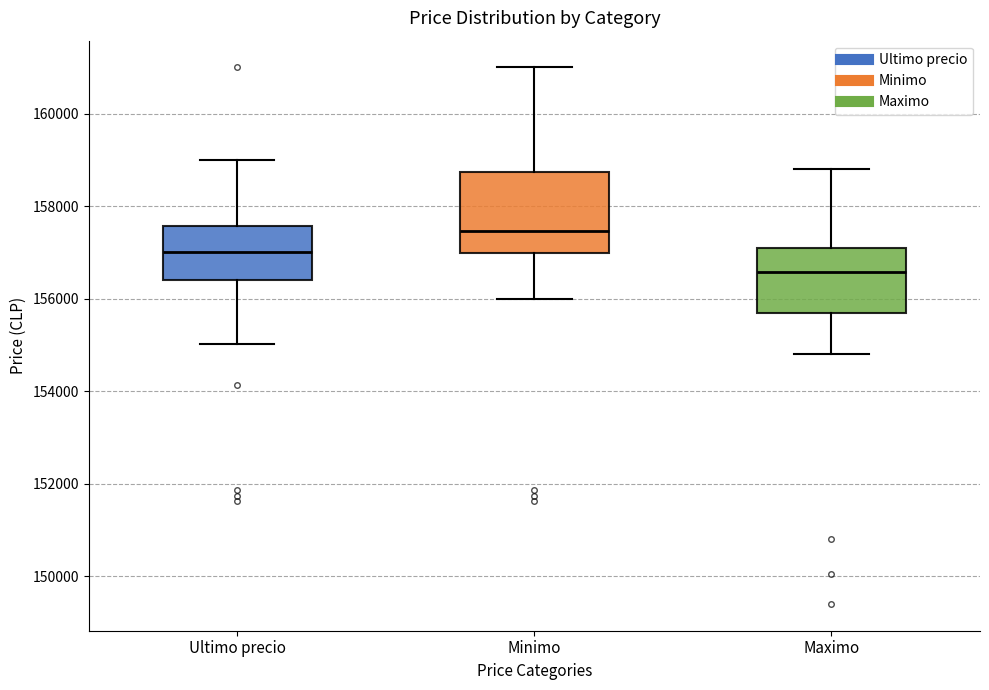

Reading left to right, transcribe this box plot: for each box, give where its median line is, the range the box spans, and where its two whiskers end, as read against the y-axis. The values are not printed on the chart, so give them approximately, as read against the axis.

Ultimo precio: median 157000, box 156400 to 157600, whiskers 155000 to 159000
Minimo: median 157400, box 157000 to 158800, whiskers 156000 to 161000
Maximo: median 156600, box 155600 to 157200, whiskers 154800 to 158800